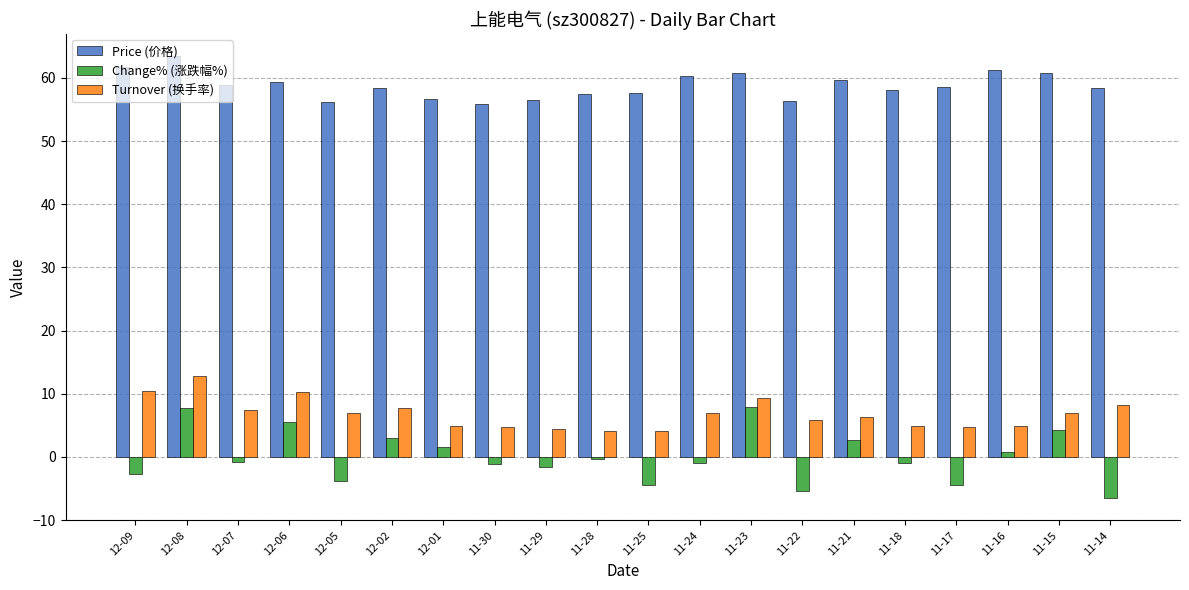

Which category has the lowest value across all series?

11-14